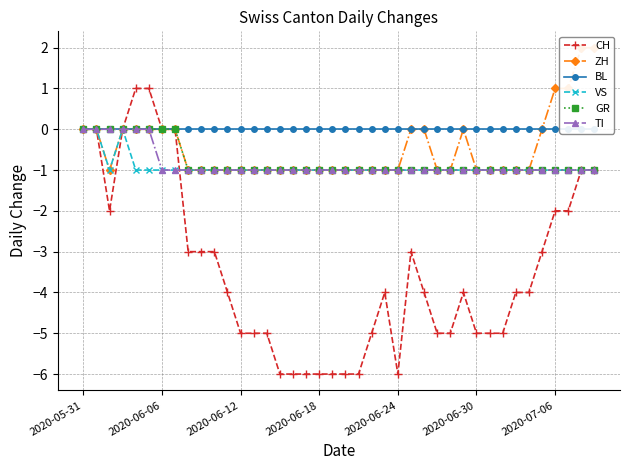

The value of VS at 14 is -1. True or false?

True